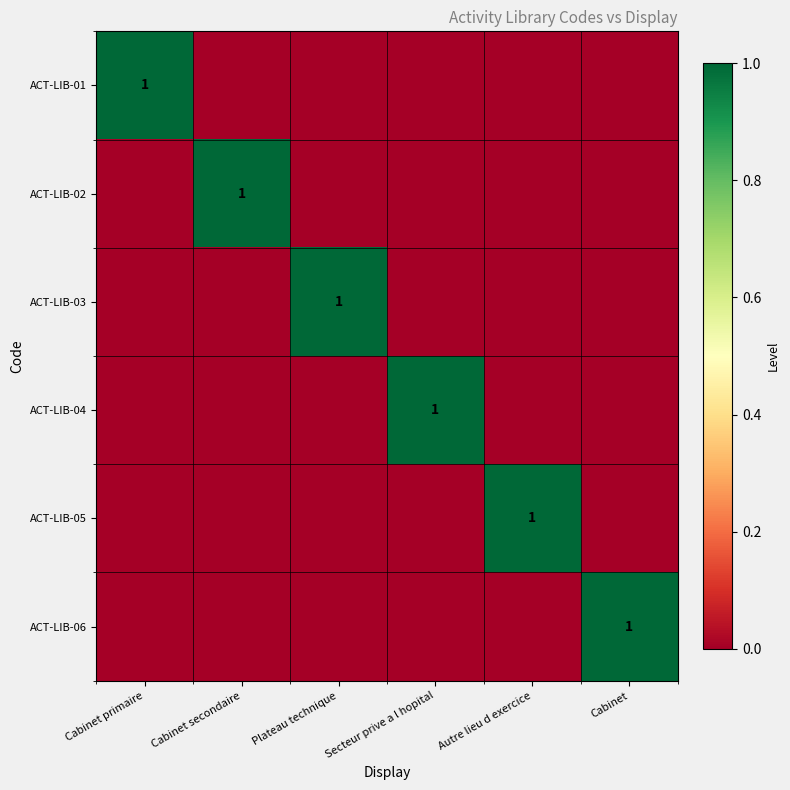

True or false: ACT-LIB-03 has a value of 1 at Plateau technique.

True